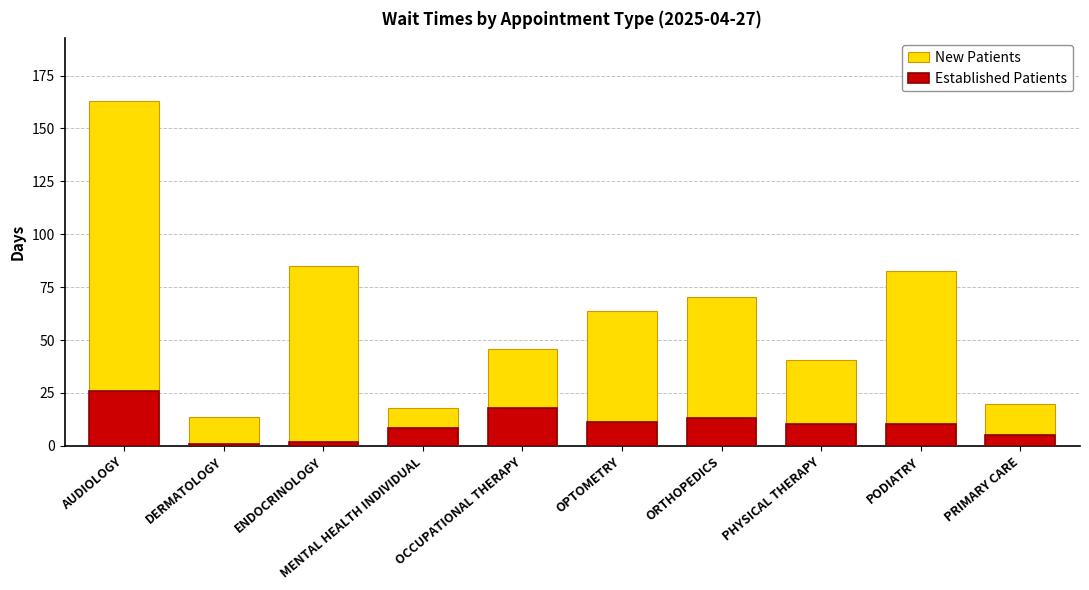

What is the difference between the maximum and minimum values in the New Patients series?

149.8